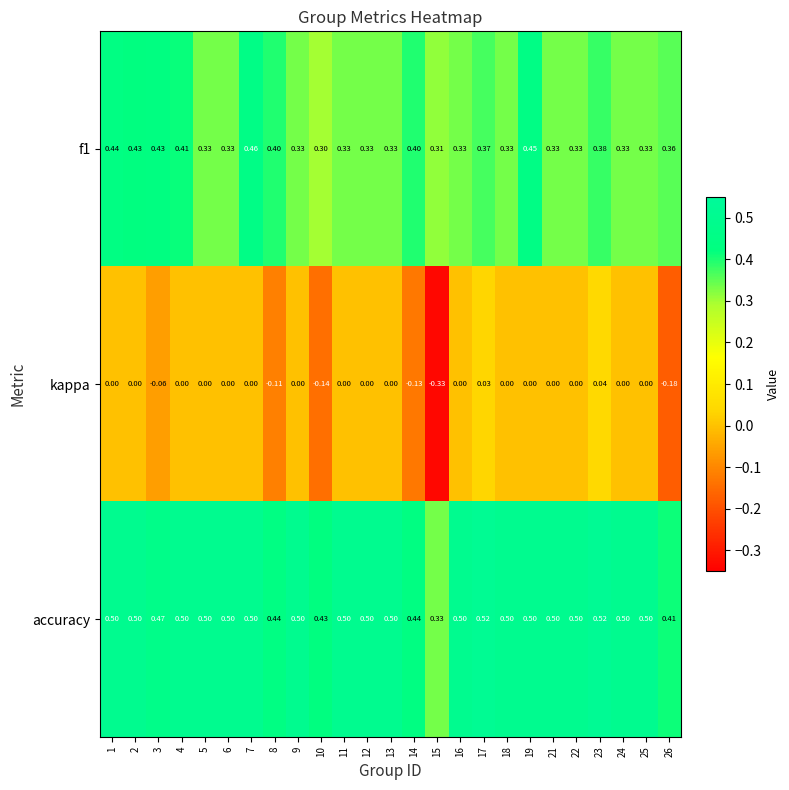

Which series has the widest spread of values?

kappa